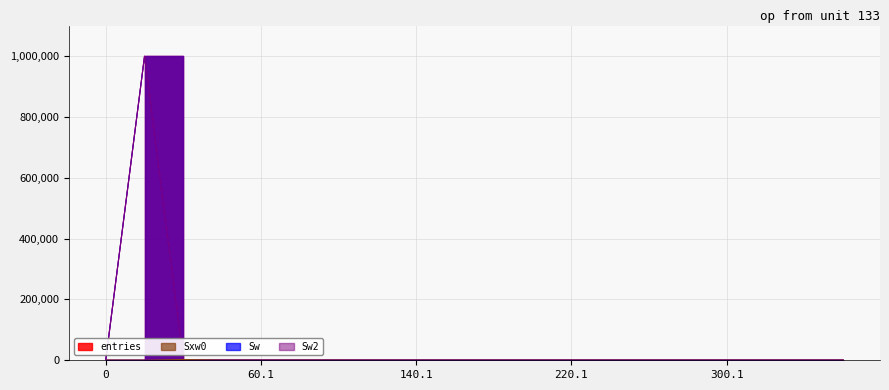

How many interior local peaks does the Sw series have?

2